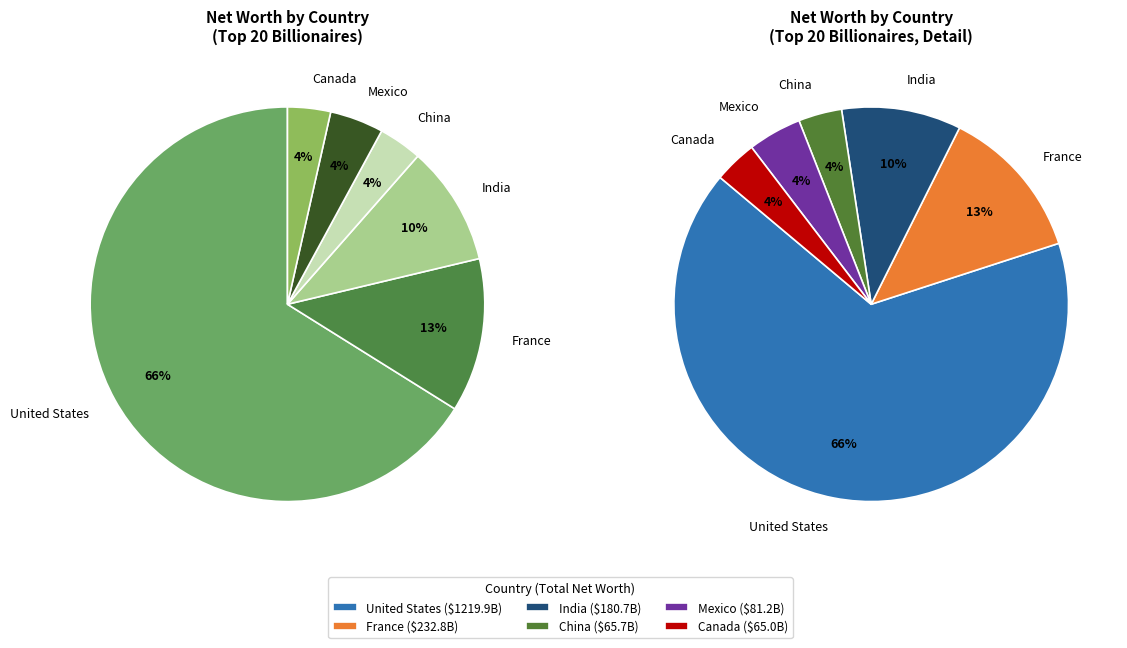

Does any single category account for the majority?

Yes